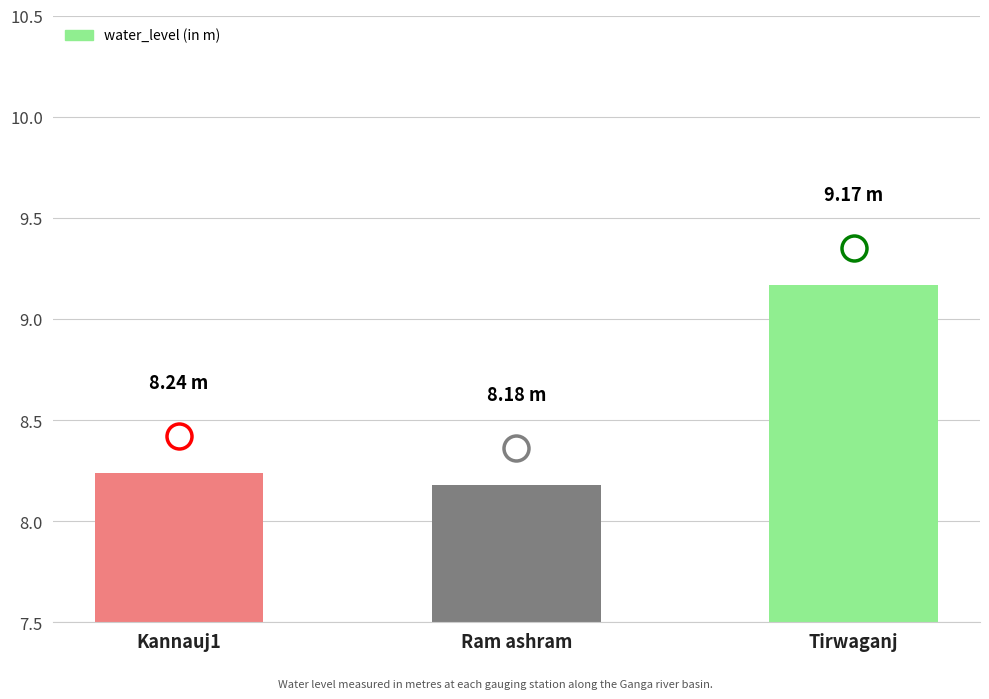

What is the change in value from Ram ashram to Tirwaganj?

+1.0